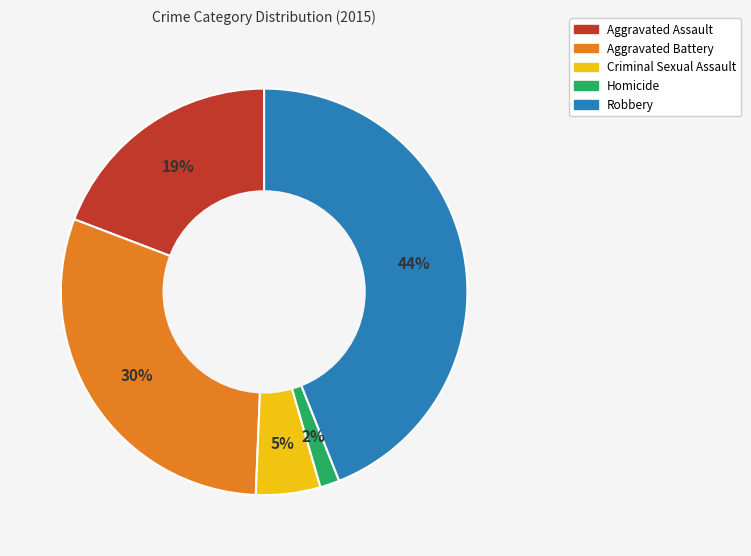

To the nearest percent, what is the combined percentage of Robbery and Aggravated Assault?

63%